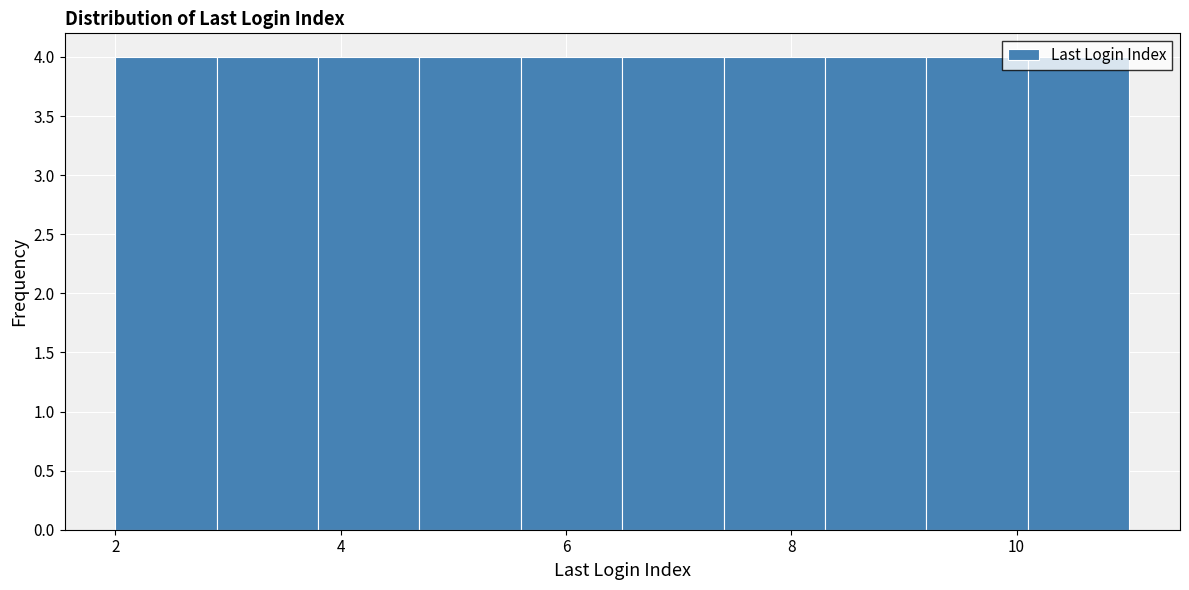

Reading left to right, list every bar in this chart as the range it spans on the x-axis followed by its height. Neither the bar edges nor the heights are printed on the chart, so give them approximately, as read against the axes.

2.0 to 2.9: 4
2.9 to 3.8: 4
3.8 to 4.7: 4
4.7 to 5.6: 4
5.6 to 6.5: 4
6.5 to 7.4: 4
7.4 to 8.3: 4
8.3 to 9.2: 4
9.2 to 10.1: 4
10.1 to 11.0: 4